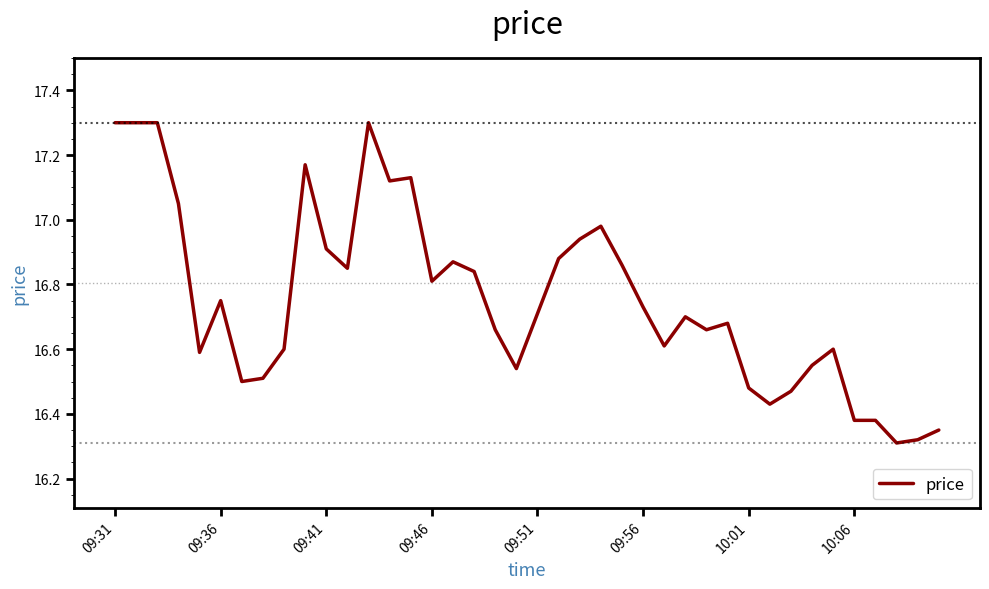

What is the difference between the maximum and minimum values?

1.0